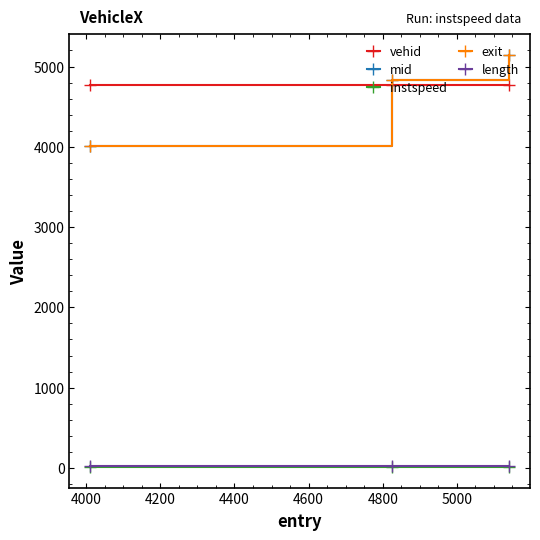

Which series has the widest spread of values?

mid